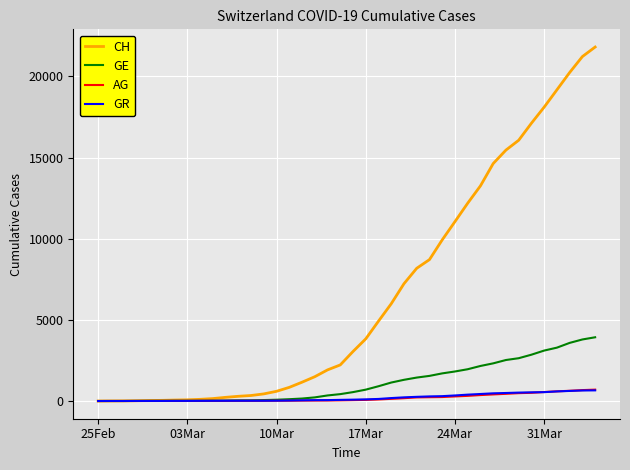

Which series has the largest range (max minus min)?

CH